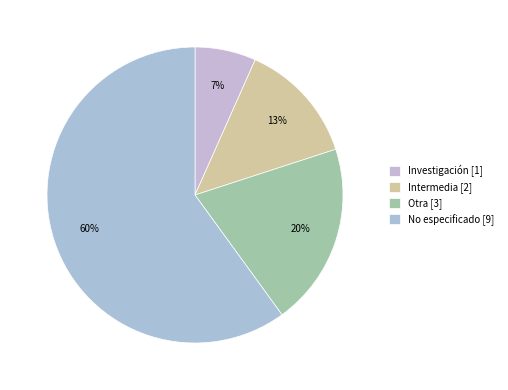

How many segments does this pie chart have?

4